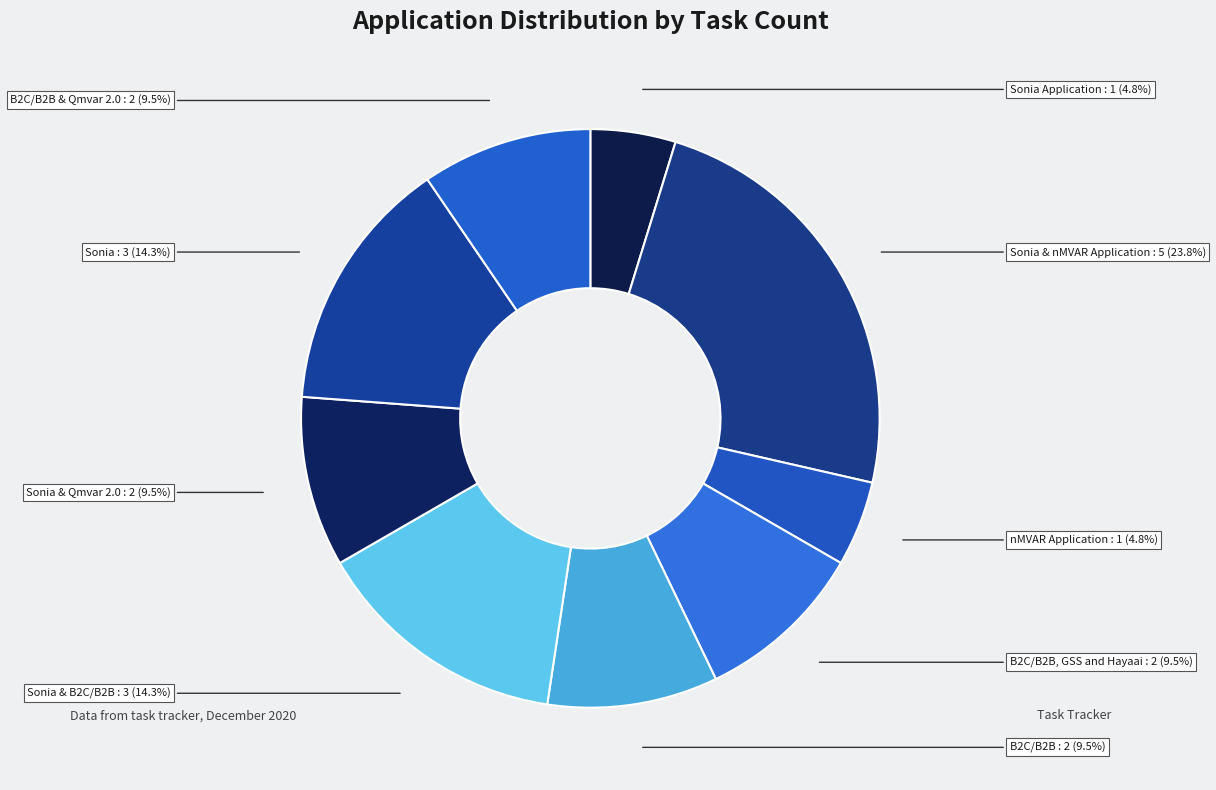

Which slice is the largest?

Sonia & nMVAR Application